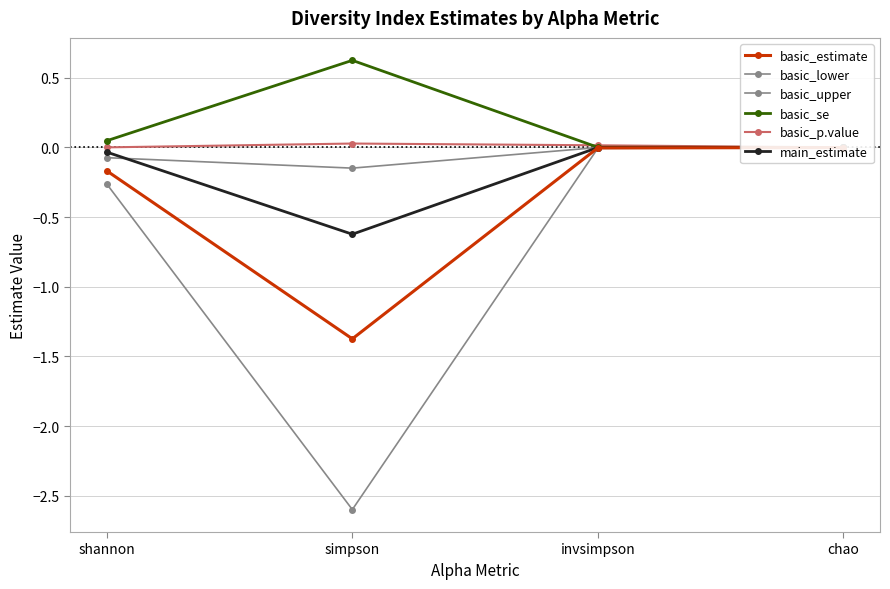

The value of basic_upper at simpson is -0.1. True or false?

True